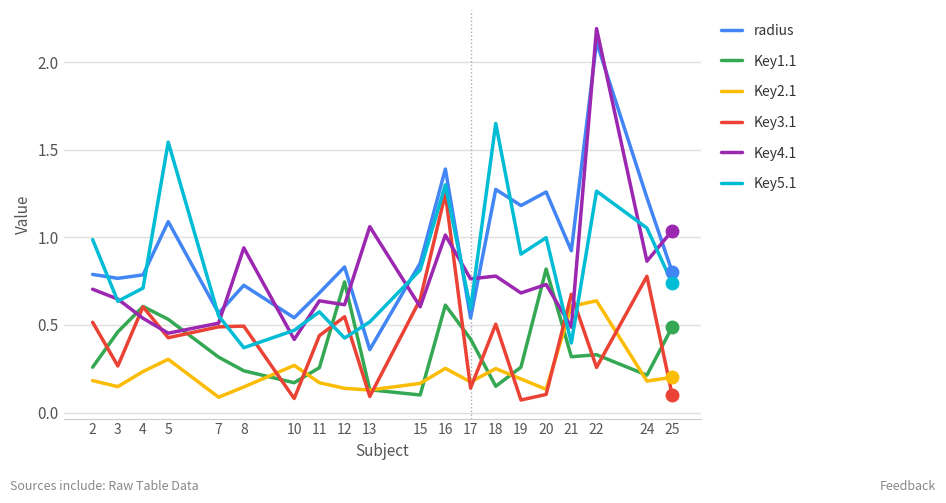

Is the value of Key1.1 at 15 greater than the value of Key3.1 at 7?

No